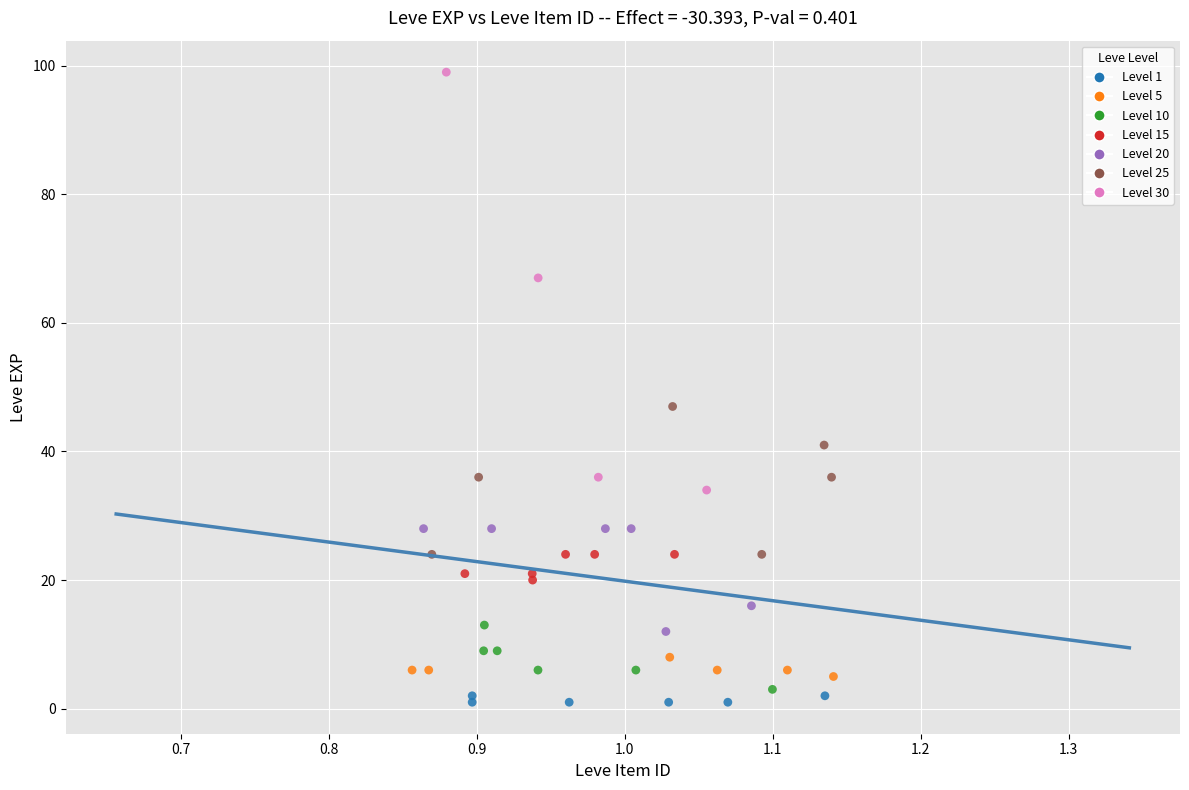

Which series has the widest spread of Y values?

Level 30